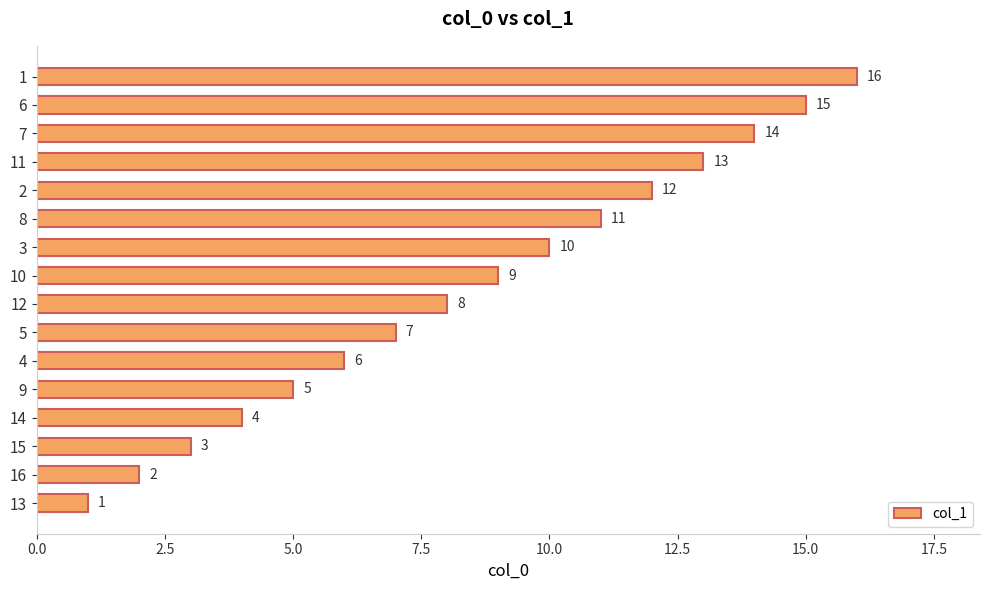

What is the greatest value displayed?

16